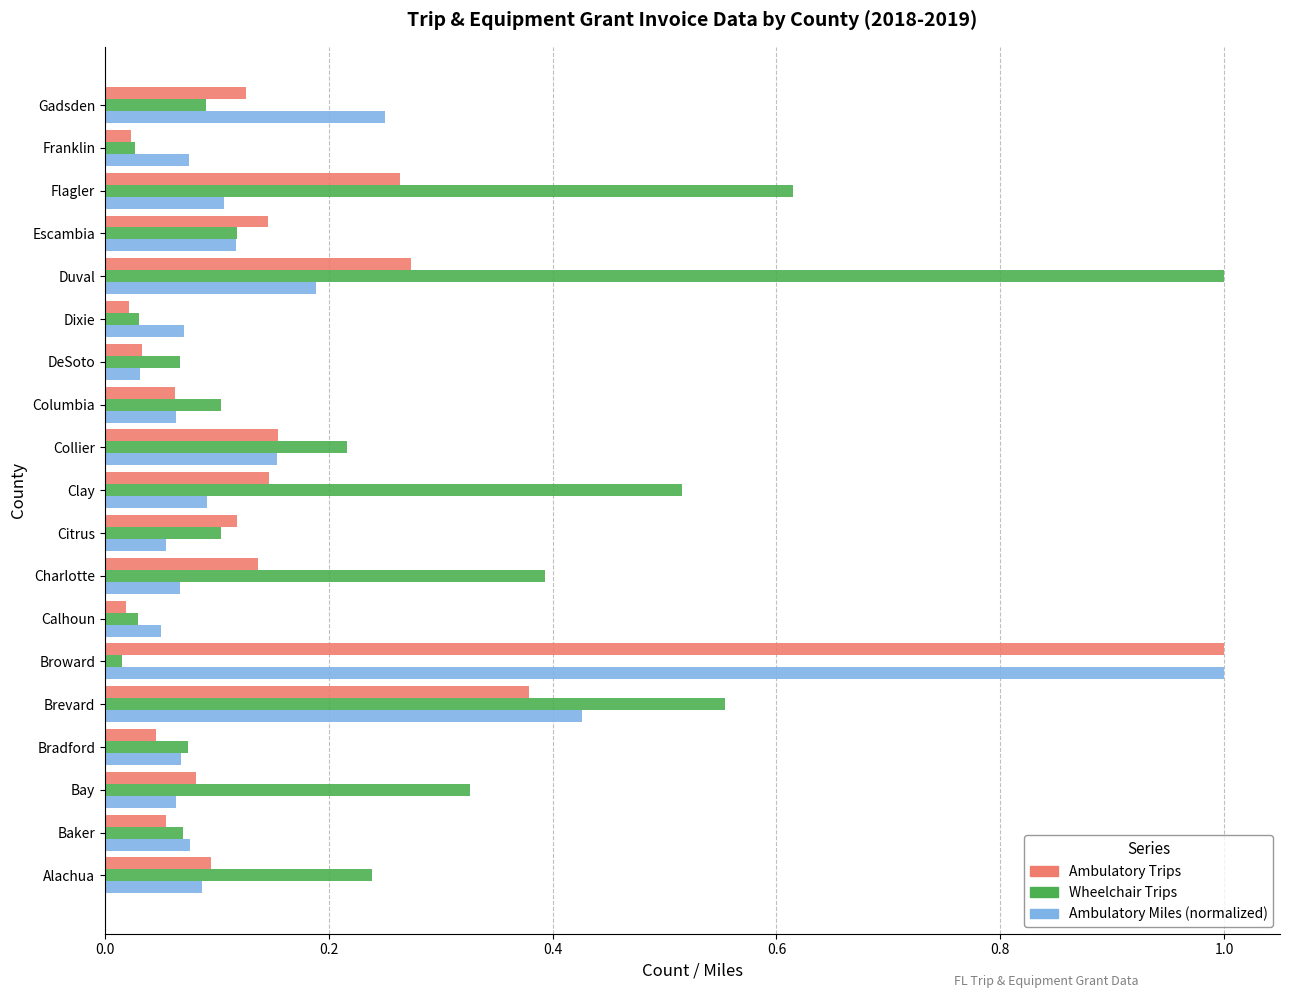

Rank the series at Duval from highest to lowest value.

Wheelchair Trips, Ambulatory Trips, Ambulatory Miles (normalized)